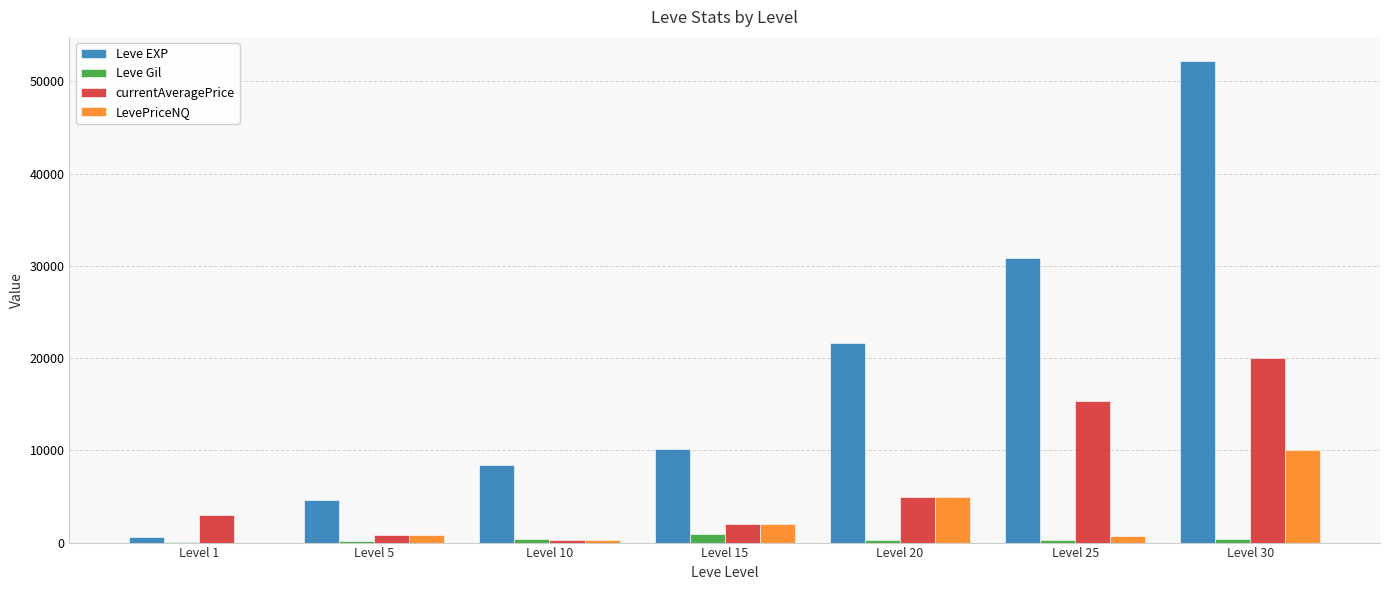

What is the sum of all Leve EXP values?

128460